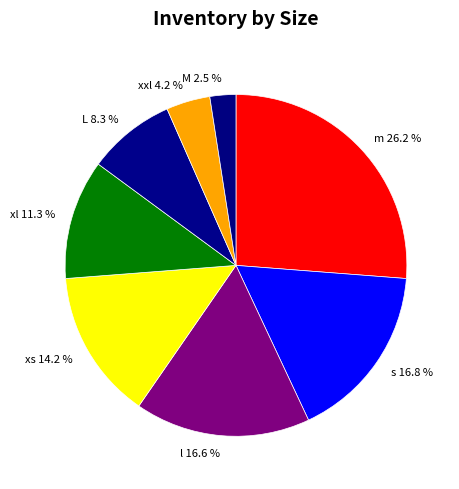

To the nearest percent, what percentage of the pie is xl?

11%